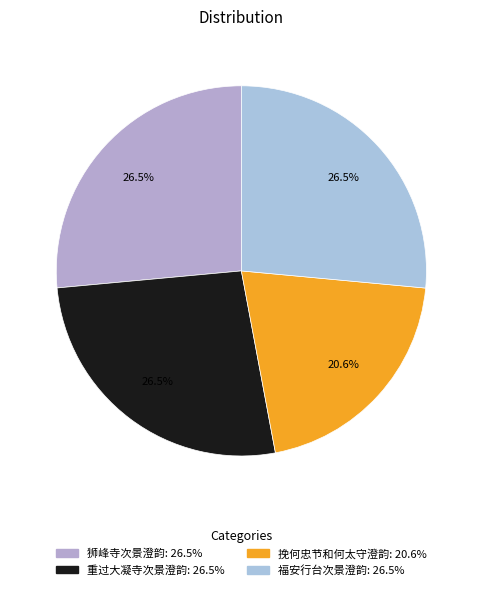

The 重过大凝寺次景澄韵 slice represents 26% of the pie. True or false?

True